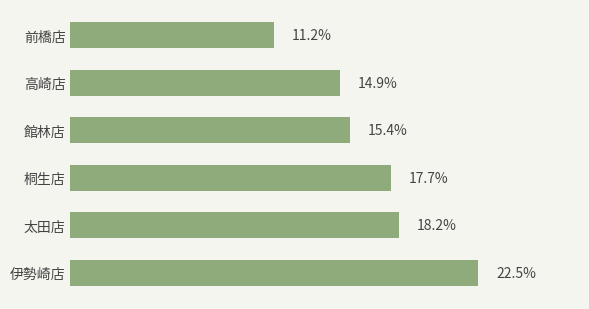

Does the chart contain any negative values?

No